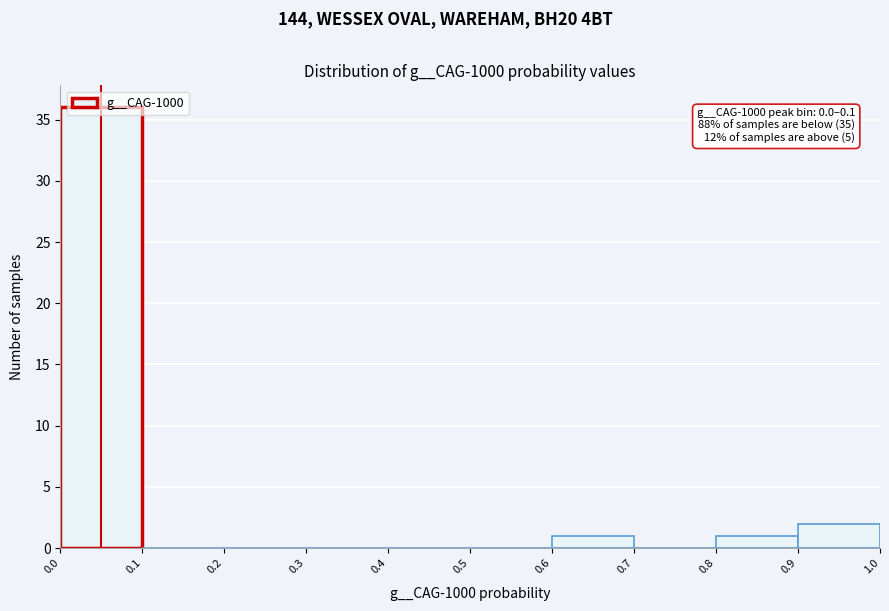

Which range on the x-axis has the tallest bar?

0.0 to 0.1